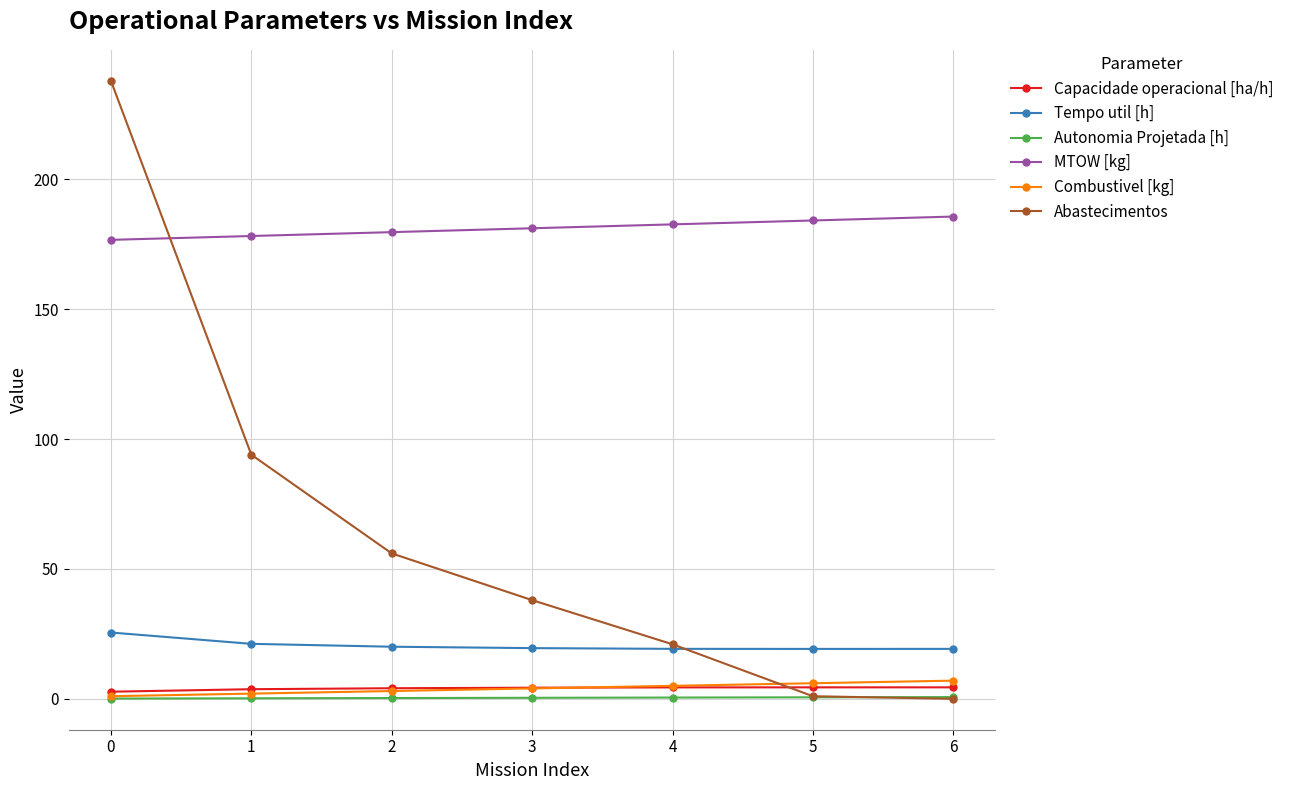

True or false: MTOW [kg] and Autonomia Projetada [h] cross at least once.

False